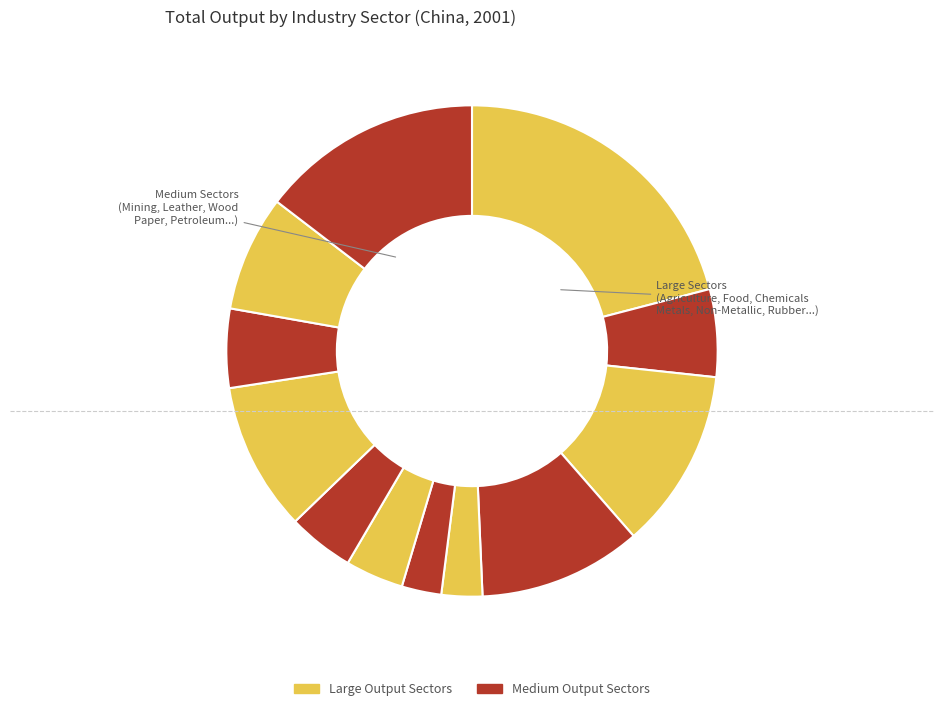

To the nearest percent, what is the average slice percentage?

8%